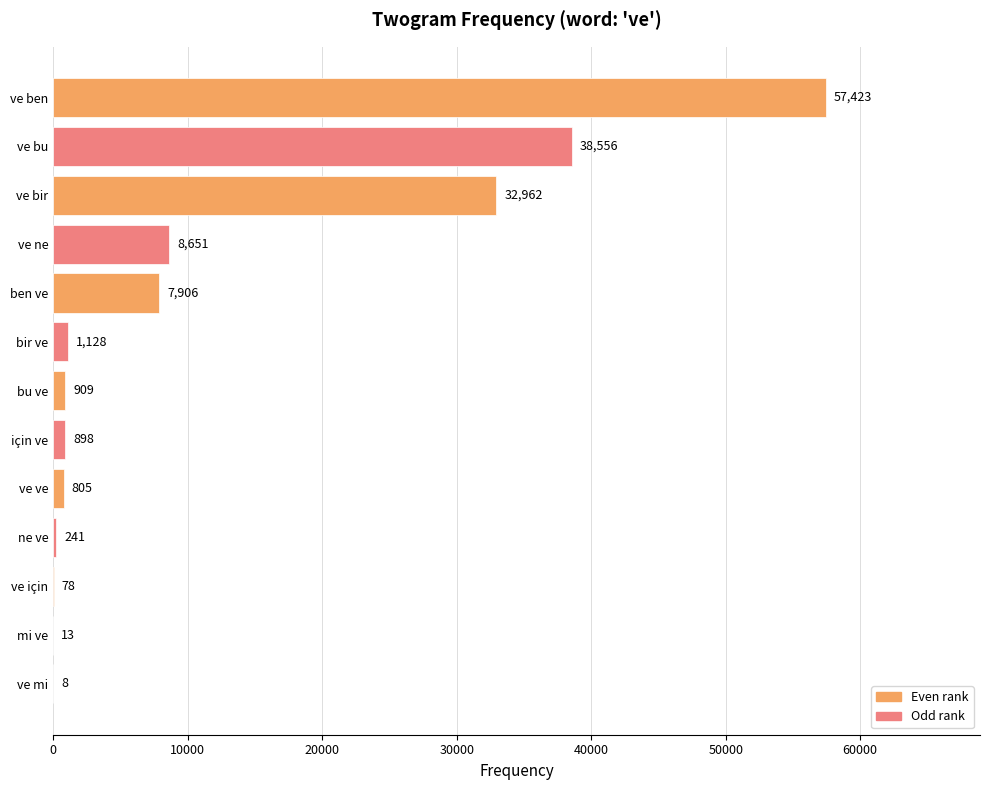

What is the greatest value displayed?

57423